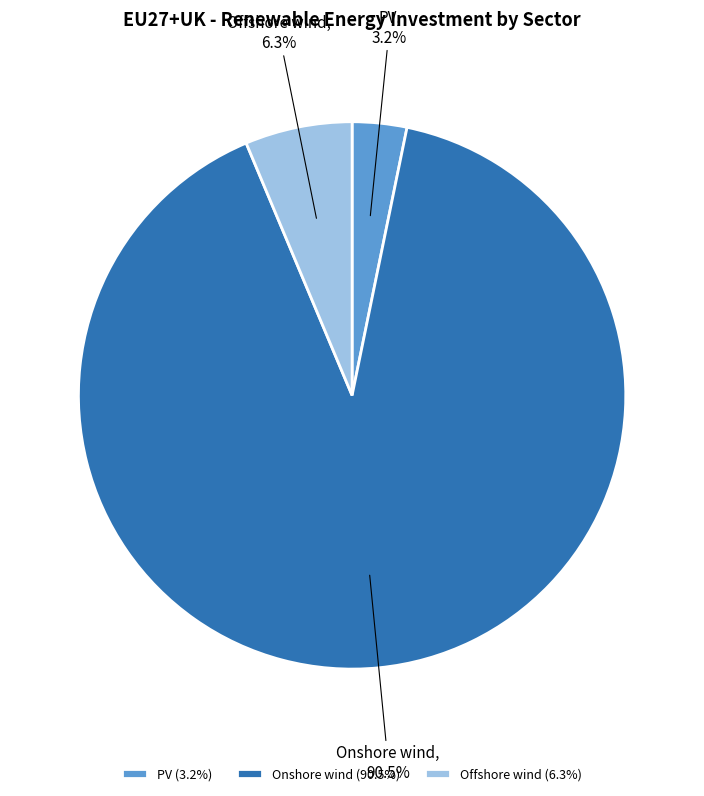

Rank the categories by value from lowest to highest.

PV, Offshore wind, Onshore wind